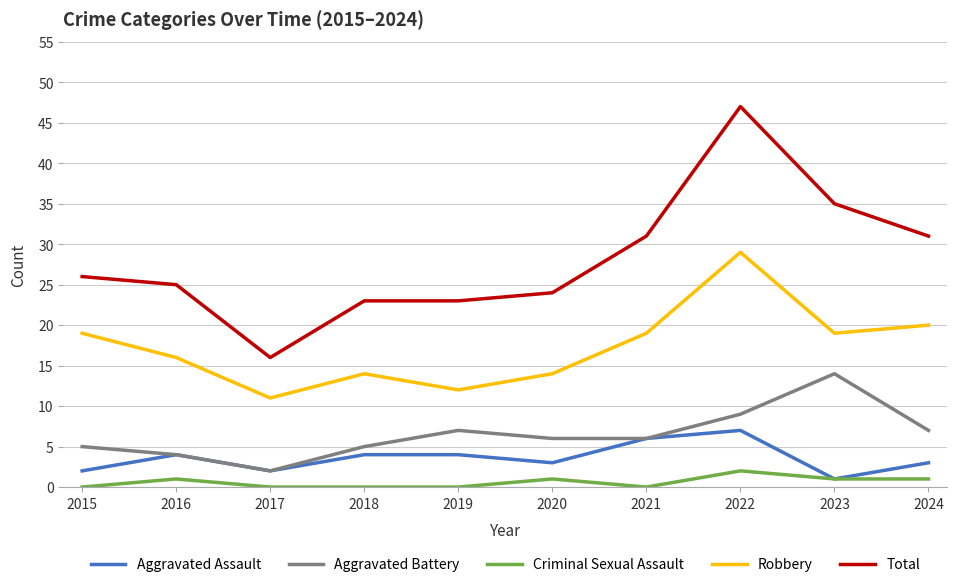

Is this an area chart (filled region under the line)?

No